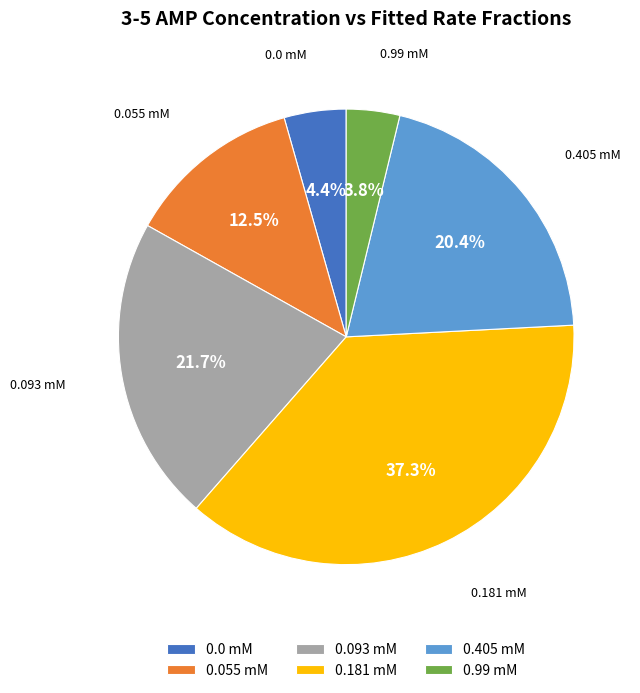

Is it true that 0.181 mM is 30% of the pie?

False